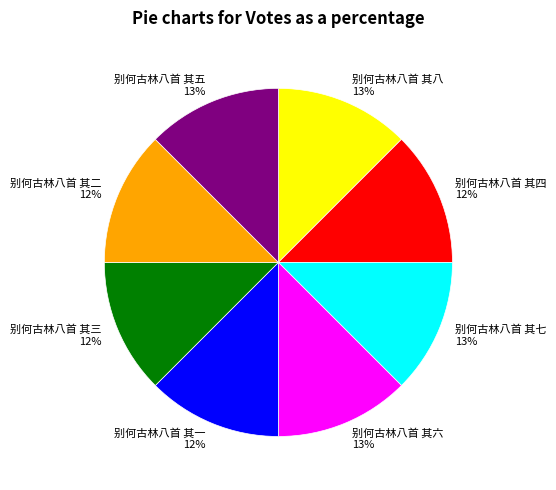

Count the number of slices in the pie.

8